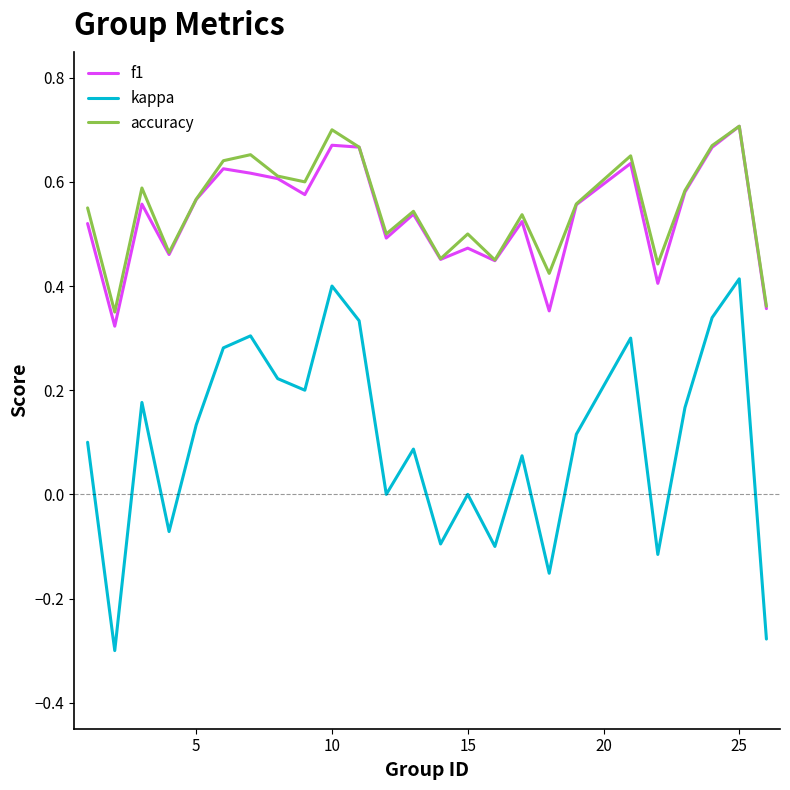

True or false: f1 and kappa intersect in this chart.

False